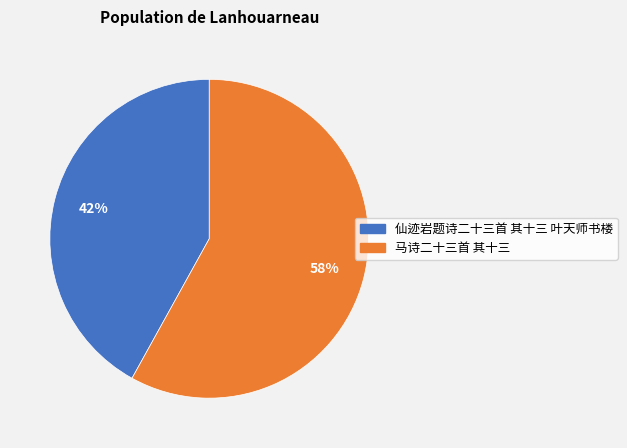

To the nearest percent, what percentage of the pie is 马诗二十三首 其十三?

58%